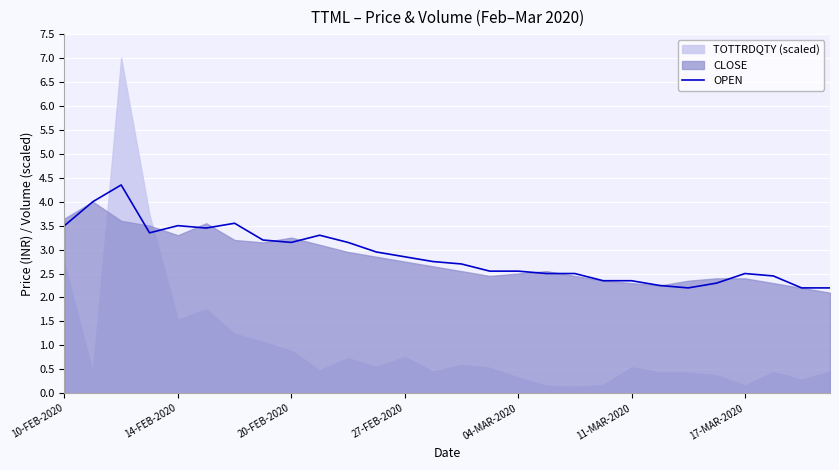

Is it true that OPEN equals 2.4 at 11-MAR-2020?

True